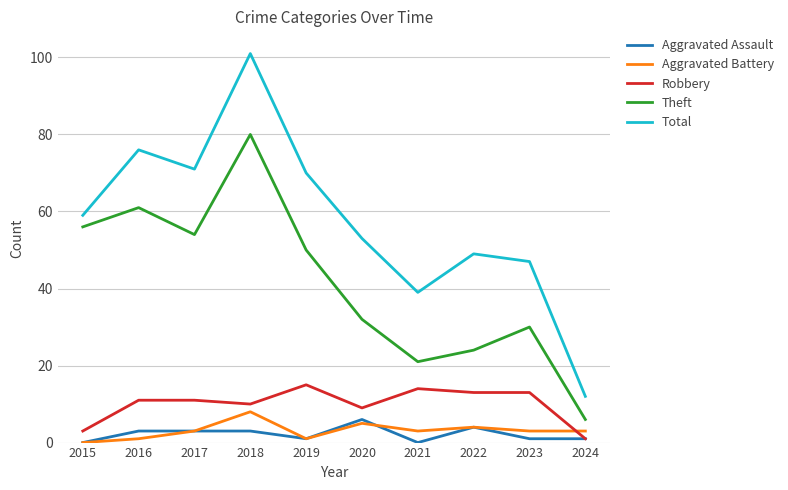

What is the sum of the Aggravated Assault values at 2019 and 2021?

1